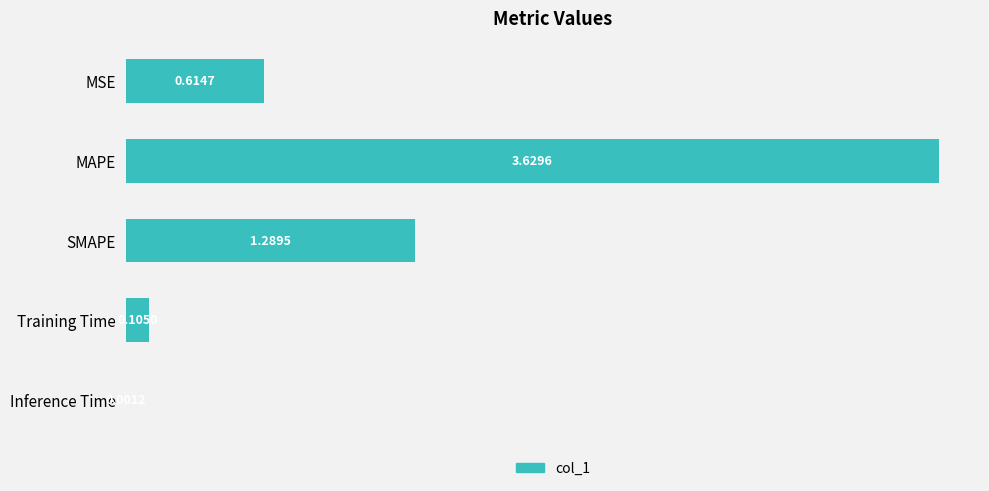

What is the change in value from MSE to Inference Time?

-0.6